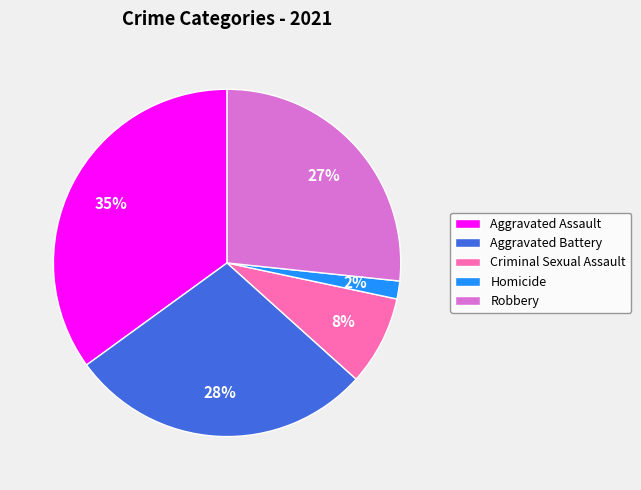

Rank the categories by value from highest to lowest.

Aggravated Assault, Aggravated Battery, Robbery, Criminal Sexual Assault, Homicide